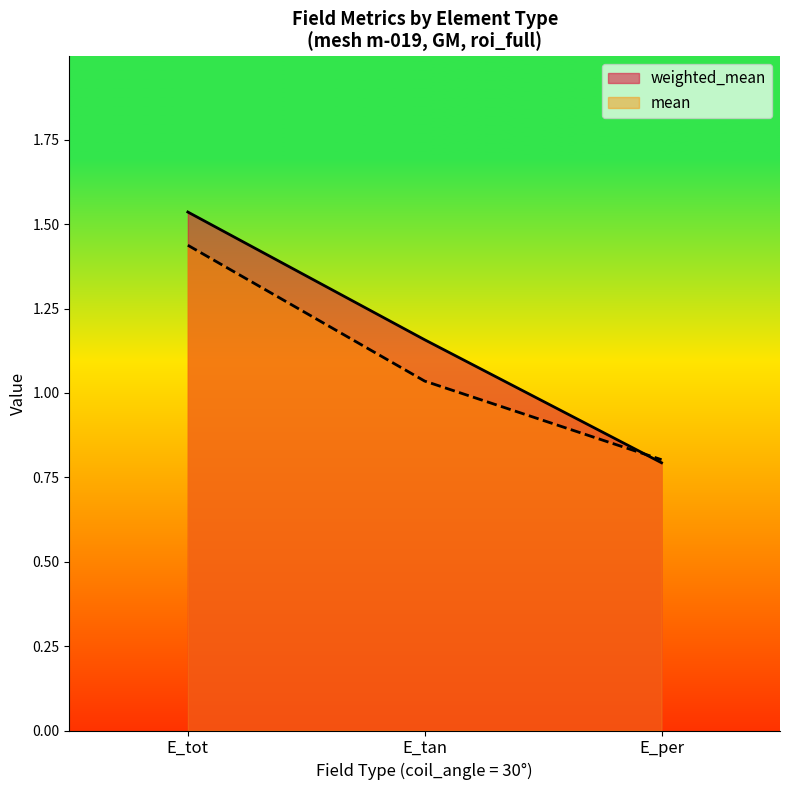

What is the label of the 2nd point from the left?

E_tan